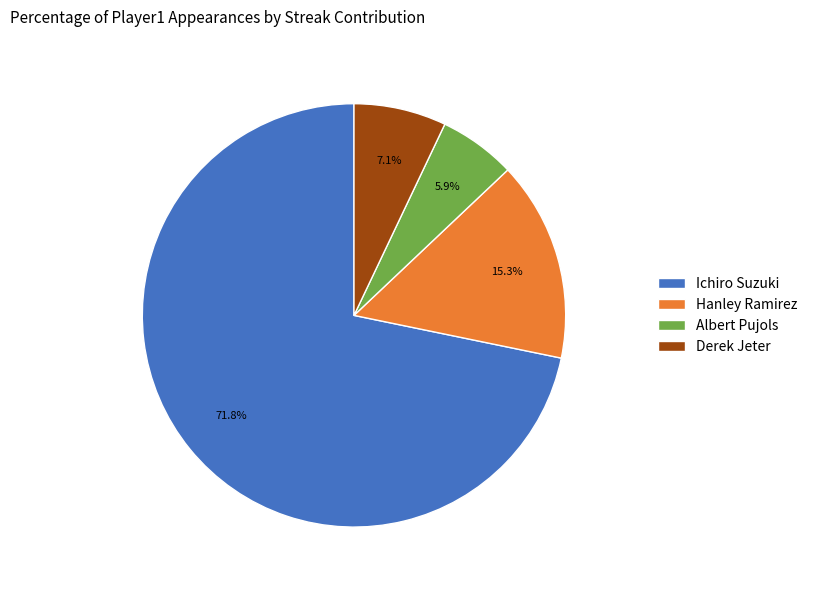

To the nearest percent, what is the difference between the Ichiro Suzuki and Derek Jeter slice percentages?

65%